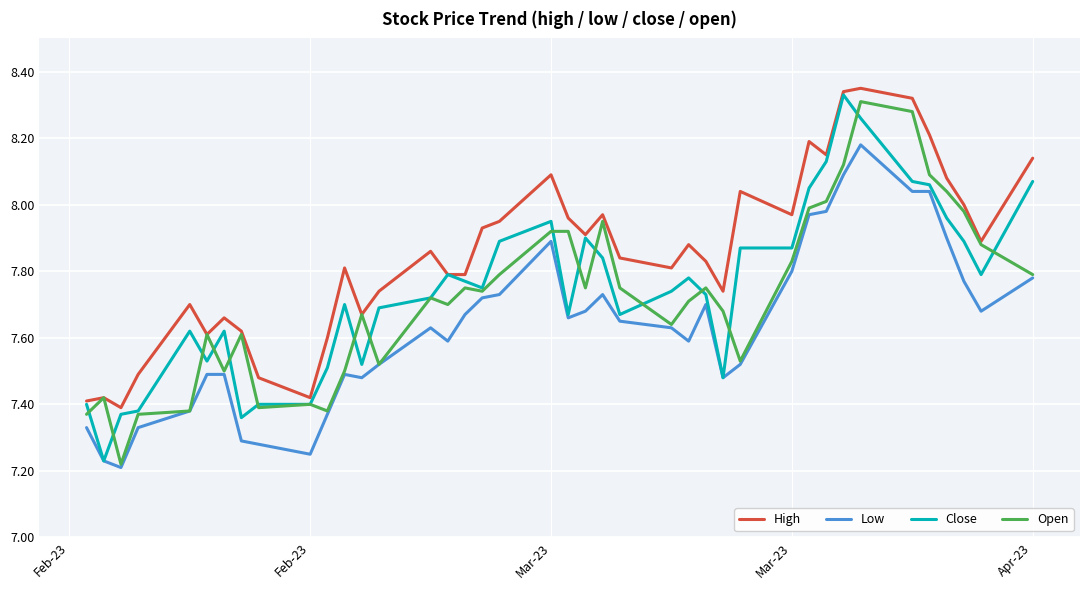

Which series has the largest total across all categories?

High